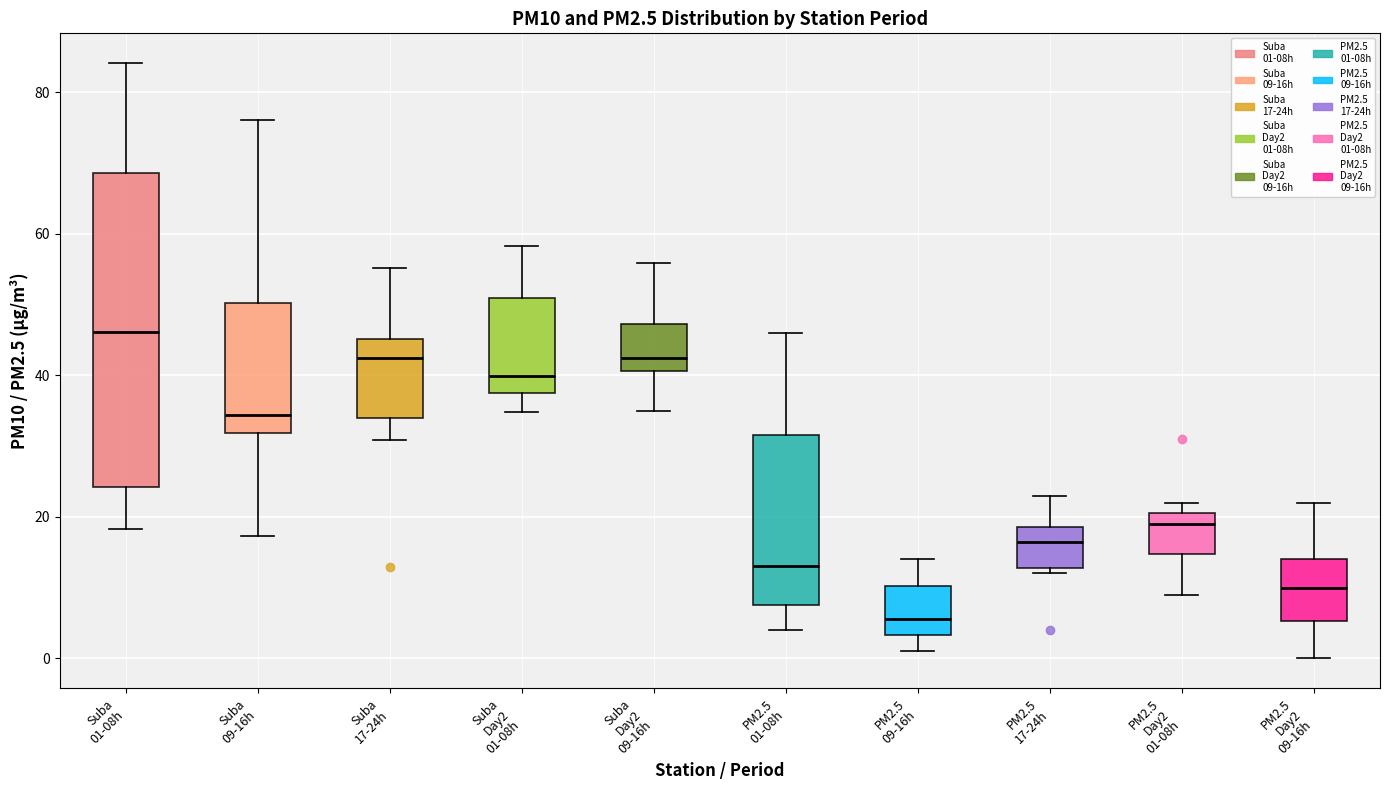

Reading left to right, transcribe this box plot: for each box, give where its median line is, the range the box spans, and where its two whiskers end, as read against the y-axis. The values are not printed on the chart, so give them approximately, as read against the axis.

Suba 01-08h: median 46, box 24 to 68, whiskers 18 to 84
Suba 09-16h: median 34, box 32 to 50, whiskers 18 to 76
Suba 17-24h: median 42, box 34 to 46, whiskers 30 to 56
Suba Day2 01-08h: median 40, box 38 to 50, whiskers 34 to 58
Suba Day2 09-16h: median 42, box 40 to 48, whiskers 36 to 56
PM2.5 01-08h: median 14, box 8 to 32, whiskers 4 to 46
PM2.5 09-16h: median 6, box 4 to 10, whiskers 2 to 14
PM2.5 17-24h: median 16, box 12 to 18, whiskers 12 (just below the box's lower edge) to 24
PM2.5 Day2 01-08h: median 20 (just below the box's upper edge), box 14 to 20, whiskers 10 to 22
PM2.5 Day2 09-16h: median 10, box 6 to 14, whiskers 0 to 22